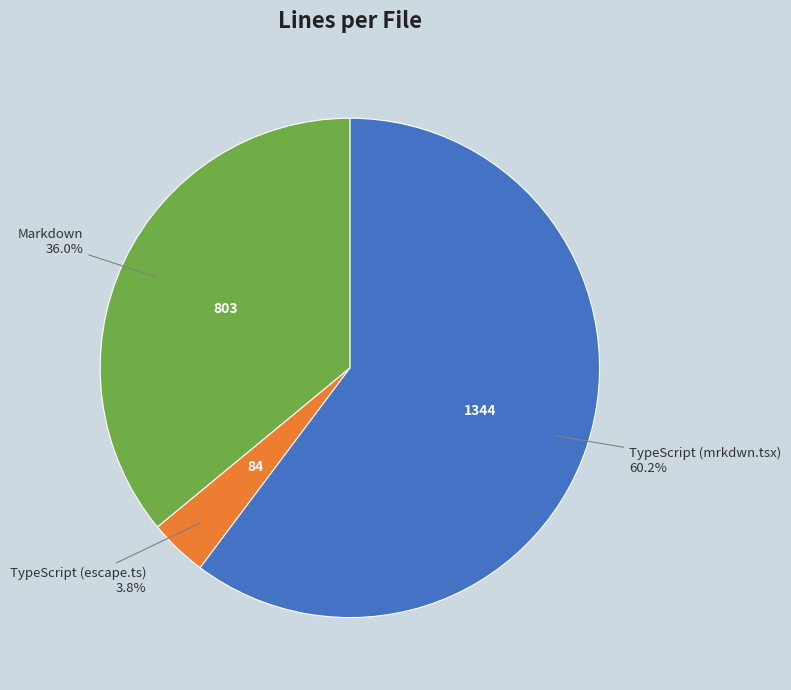

Is there a majority slice in this chart?

Yes